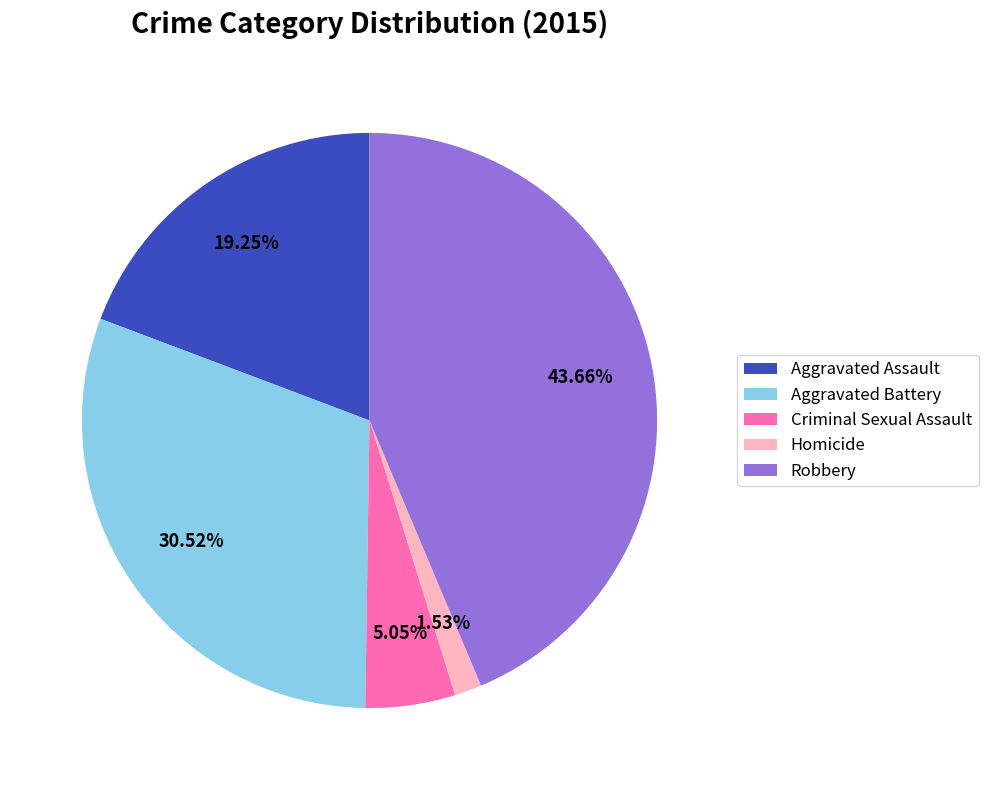

How much of the chart is everything except Robbery?

56.3%